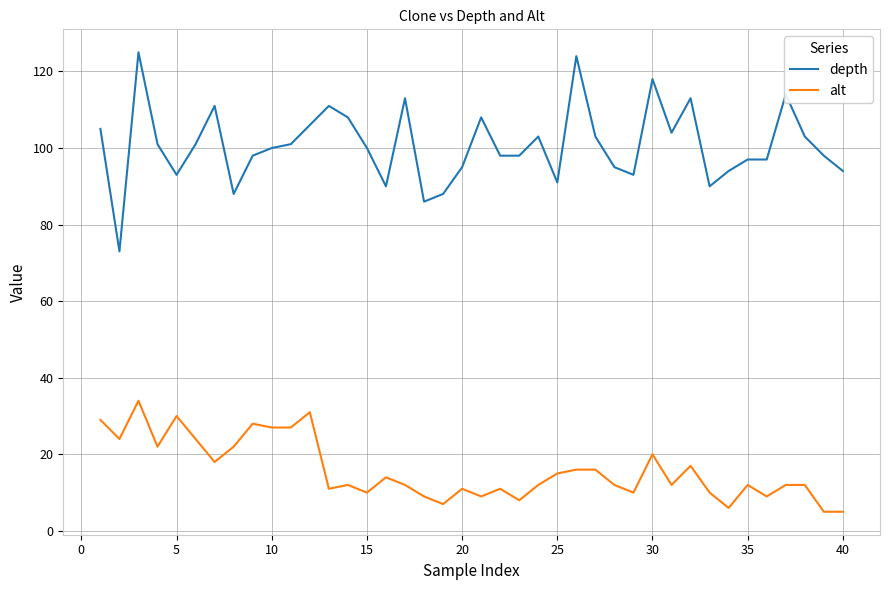

True or false: depth has more than 1 interior local peaks.

True